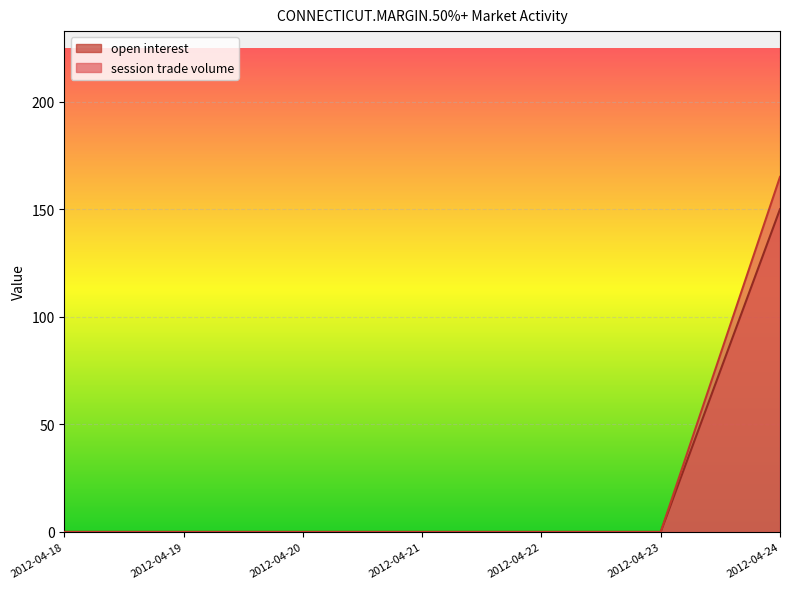

The value of open interest at 2012-04-19 is -102. True or false?

False